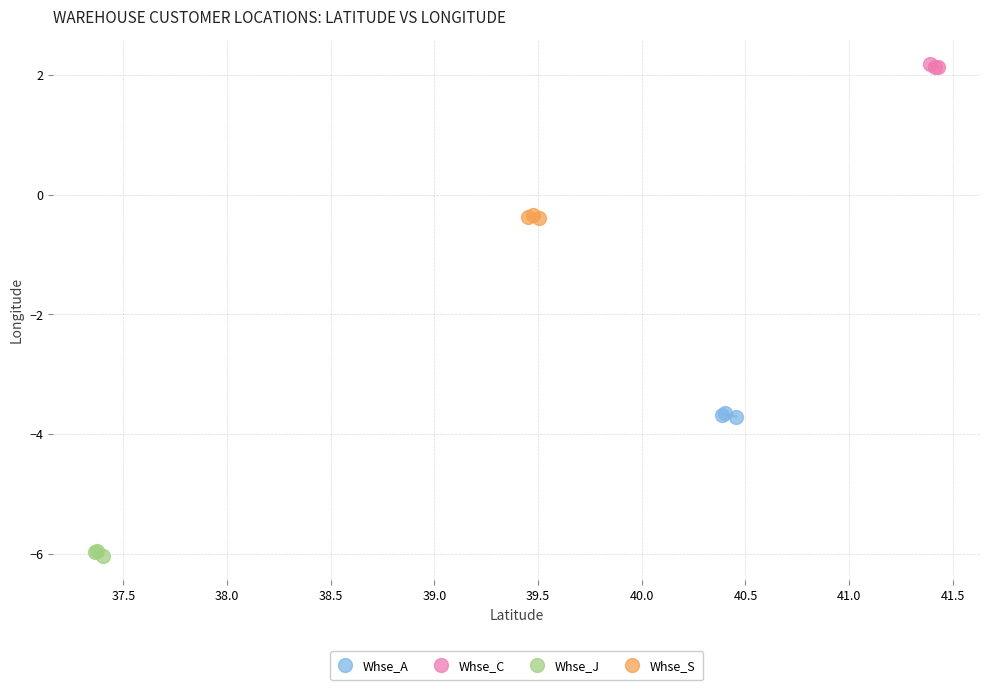

Which series reaches the maximum Y coordinate?

Whse_C